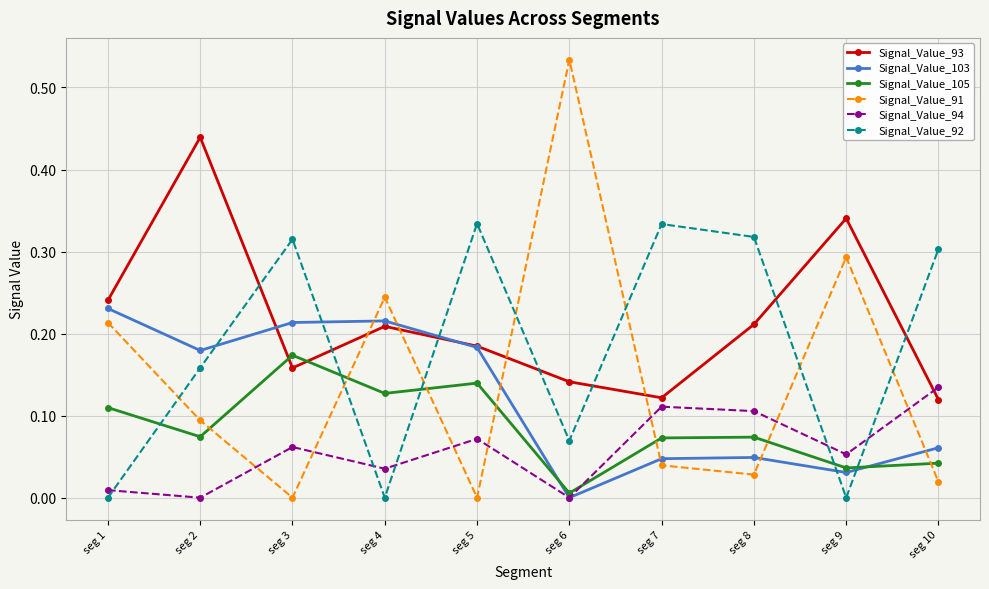

What is the total value across all series at seg 2?

0.9